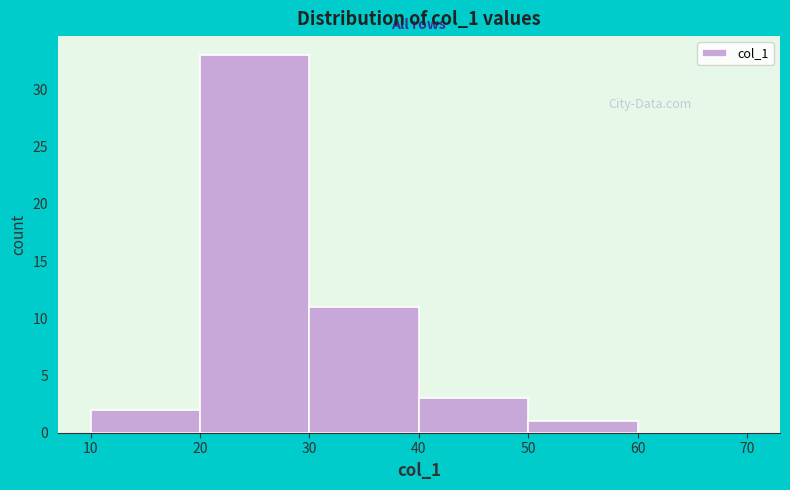

What is the height of the bar covering 40 to 50 on the x-axis? The values are not printed on the chart, so give them approximately, as read against the axis.

3